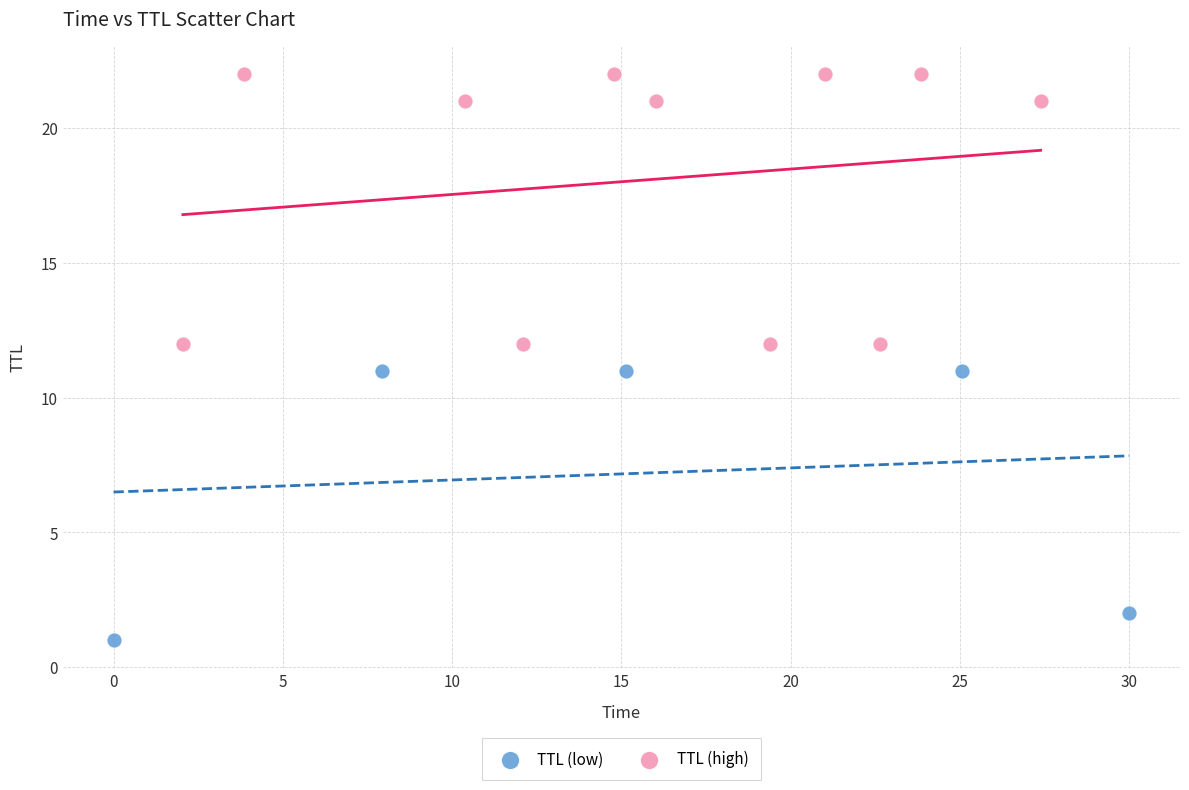

Which series reaches the minimum Y coordinate?

TTL (low)